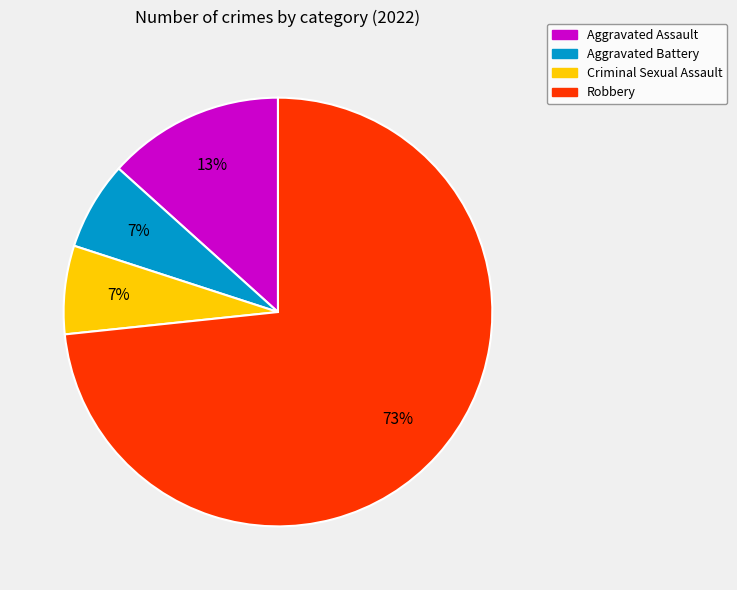

To the nearest percent, what portion does Criminal Sexual Assault represent?

7%